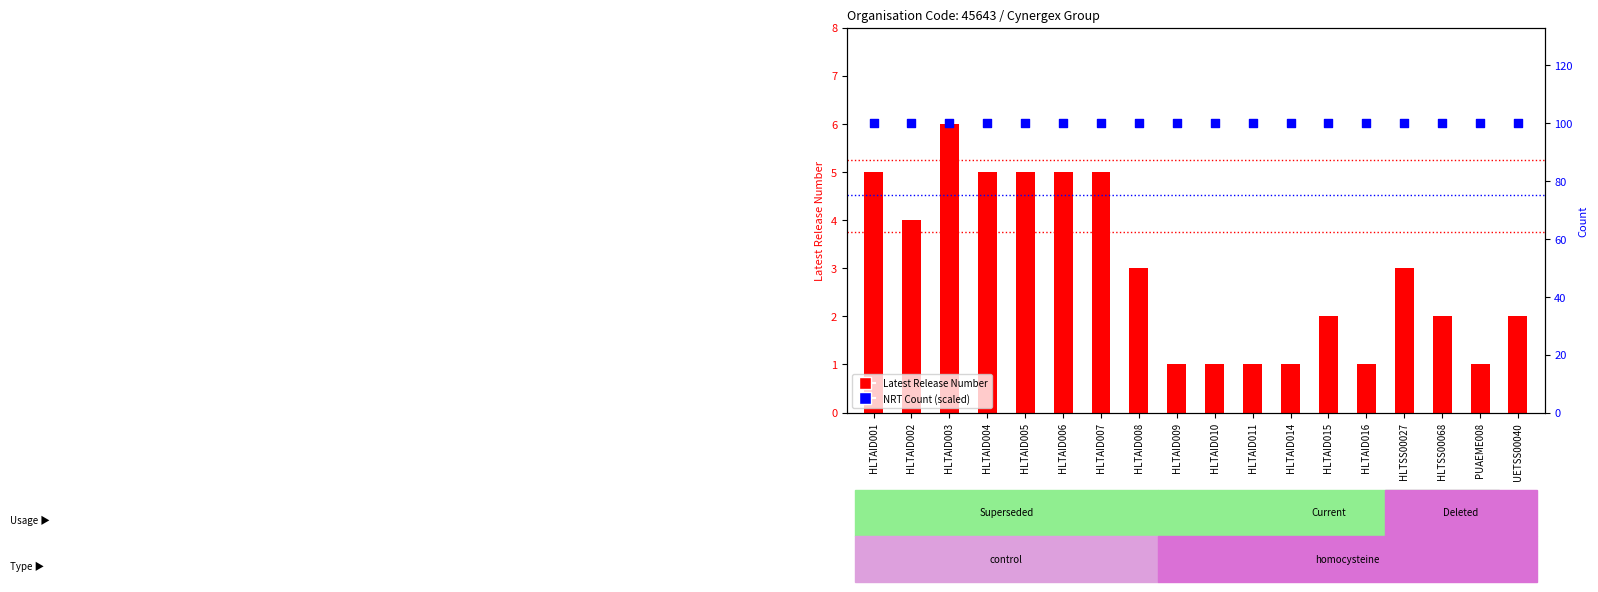

What are all the series names shown in the legend?

Latest Release Number, NRT Count (scaled)